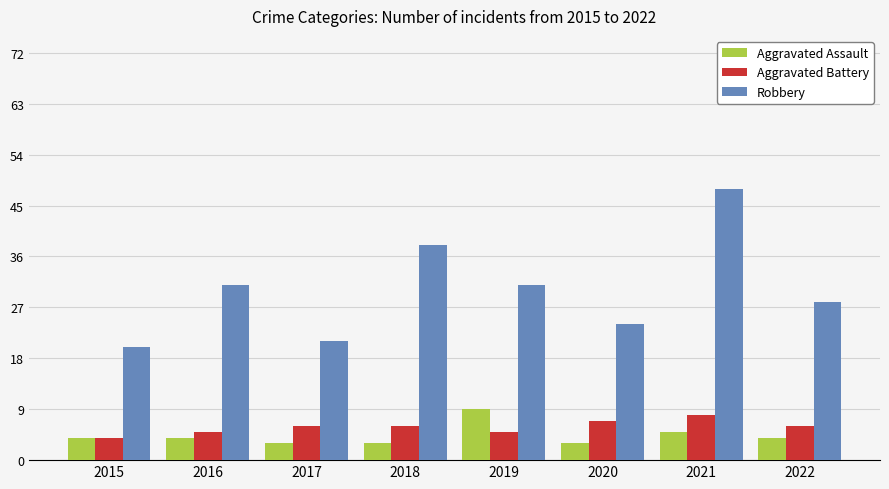

At which label does Aggravated Battery reach its minimum?

2015